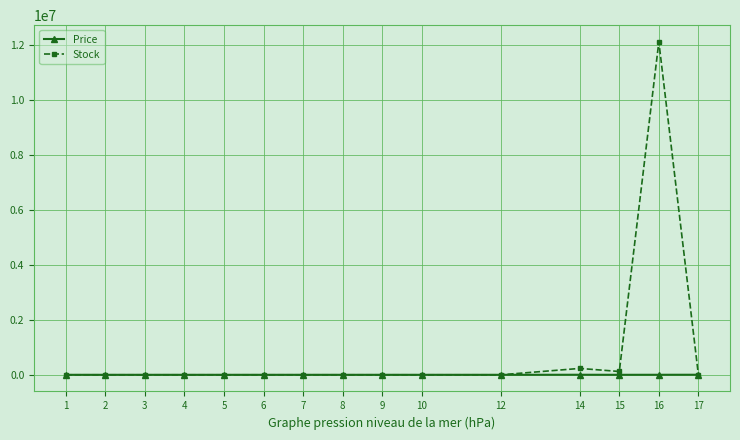

What is the maximum value shown in the chart?

12121212